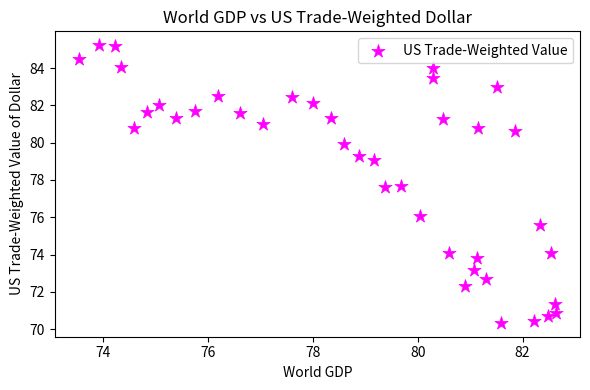

What is the range of Y values (max minus min)?

14.9